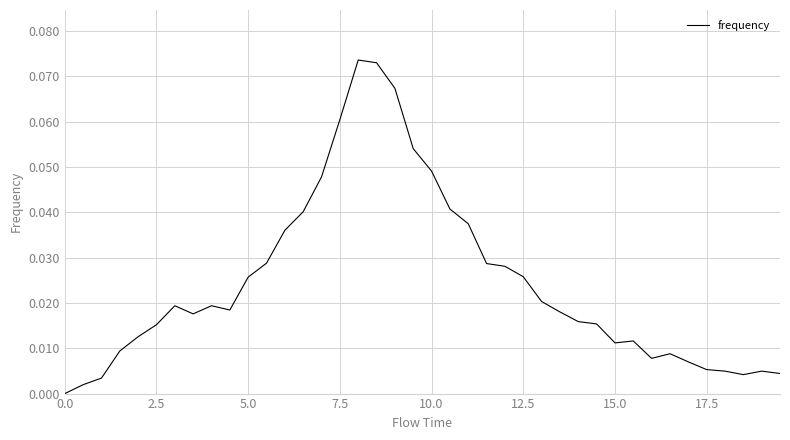

The chart shows a value of 0.0 at 0.0. True or false?

True